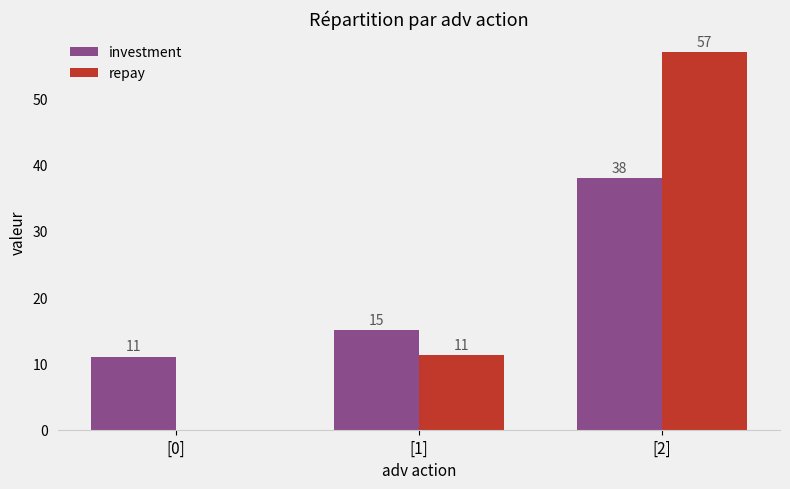

What is the sum of all investment values?

64.0